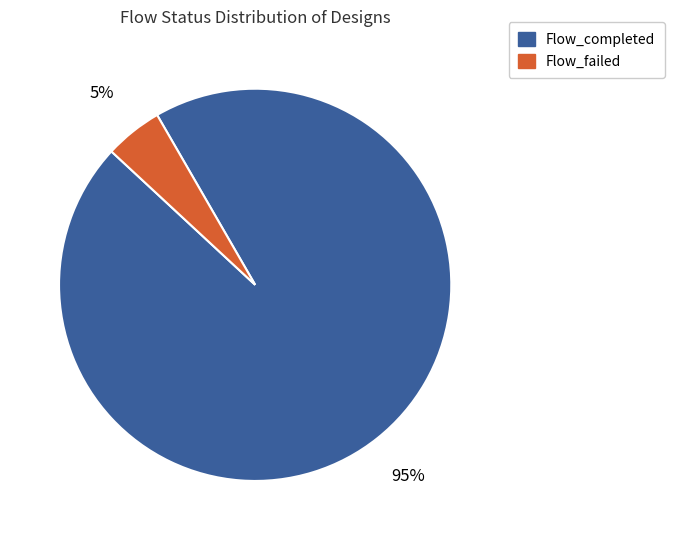

How many segments does this pie chart have?

2